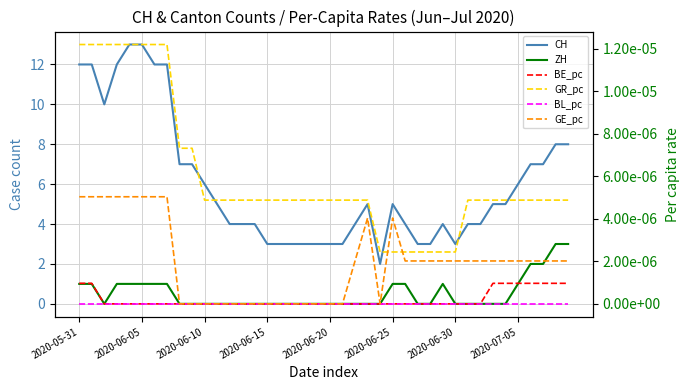

List the series in order of their peak value, lowest first.

BL_pc, BE_pc, GE_pc, GR_pc, ZH, CH